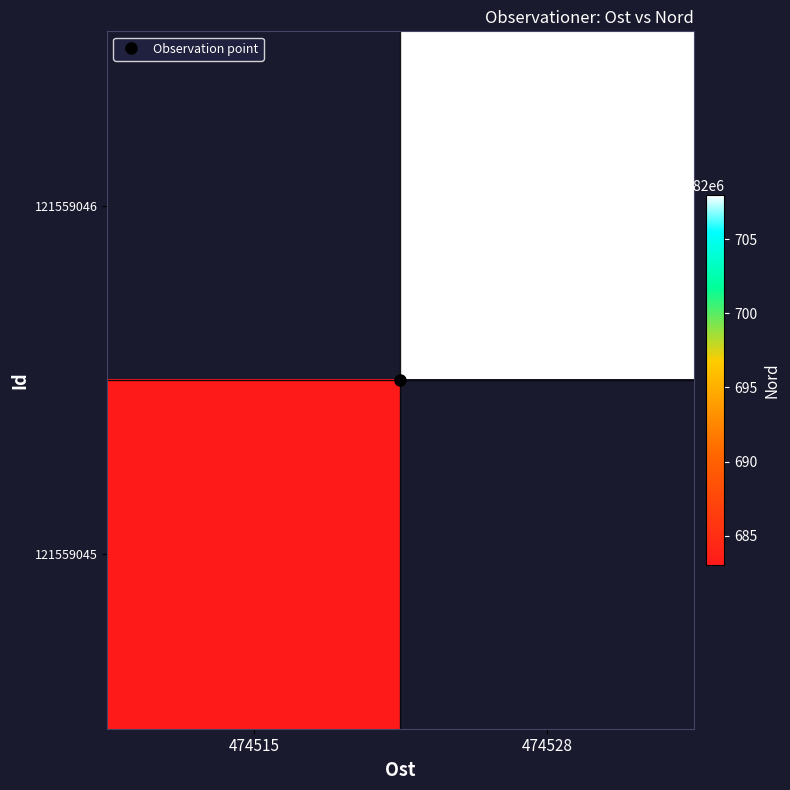

At which category does the chart reach its peak across all series?

474528